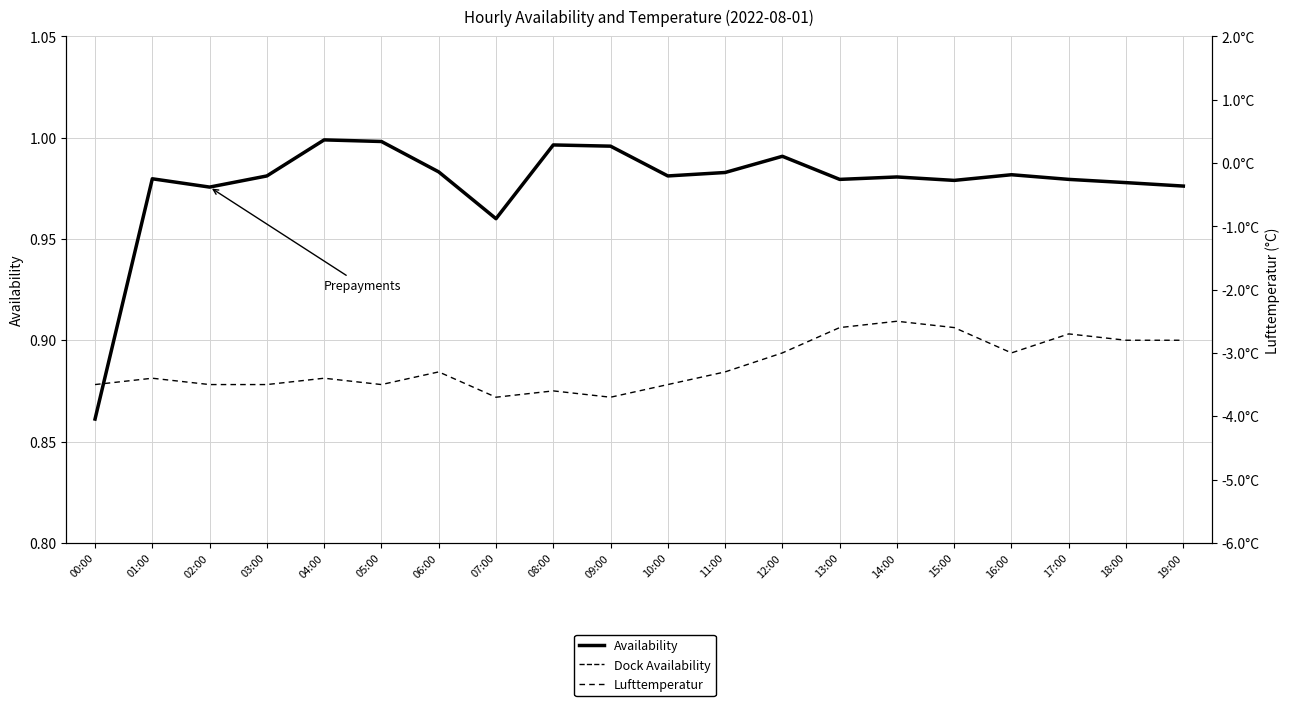

What is the total value across all series at 16:00?

-1.0